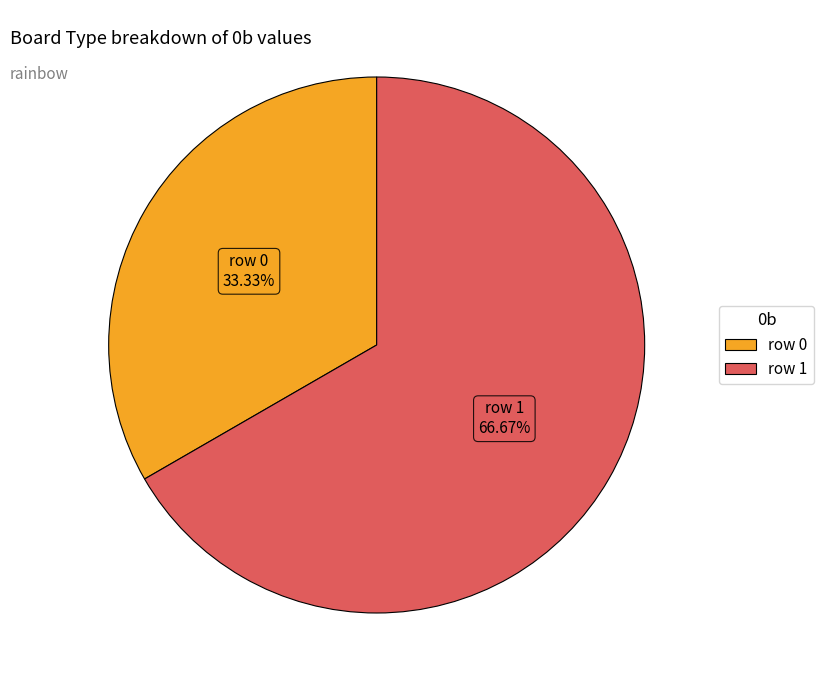

Count the number of slices in the pie.

2